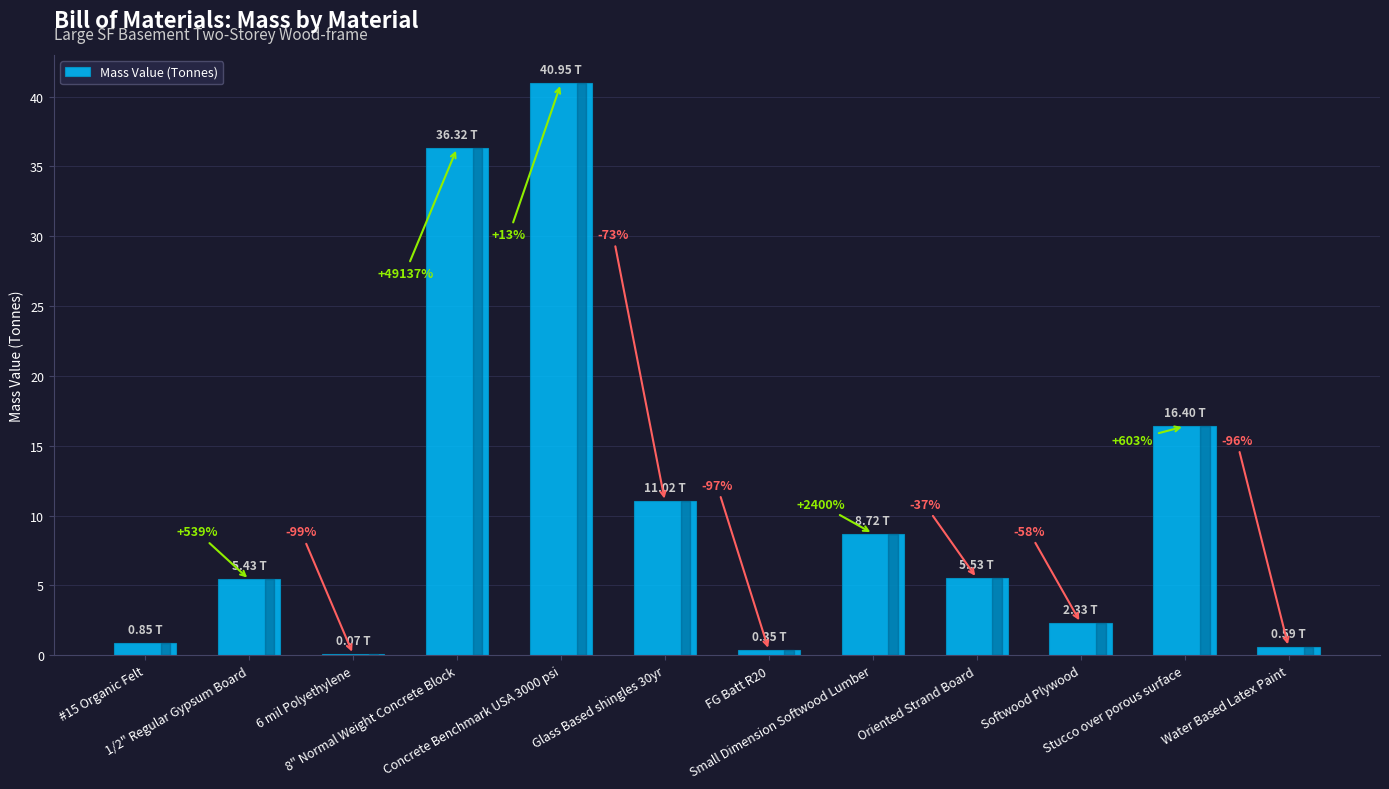

Are the bars horizontal?

No